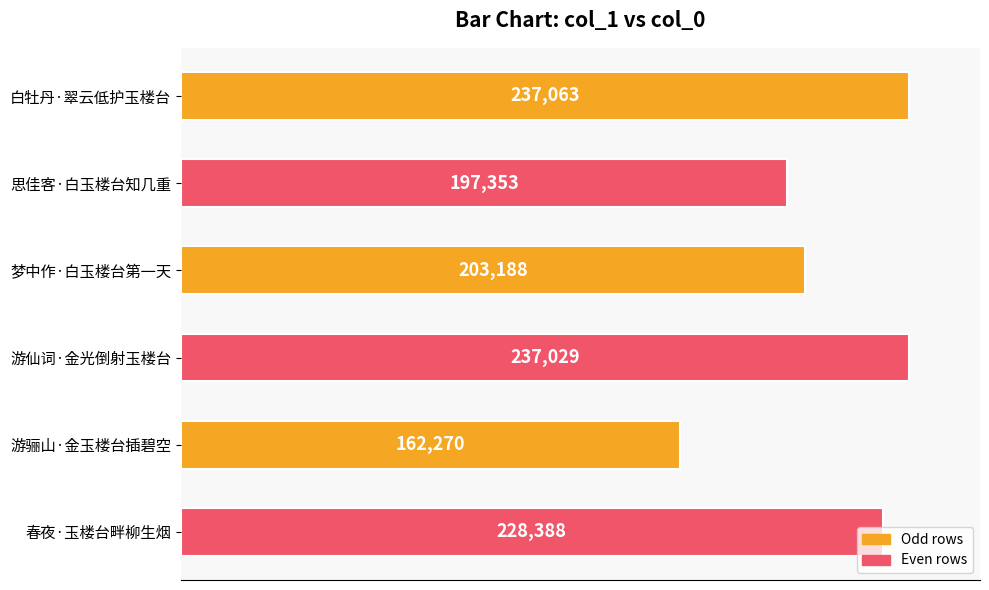

Rank the categories by value from highest to lowest.

白牡丹·翠云低护玉楼台, 游仙词·金光倒射玉楼台, 春夜·玉楼台畔柳生烟, 梦中作·白玉楼台第一天, 思佳客·白玉楼台知几重, 游骊山·金玉楼台插碧空